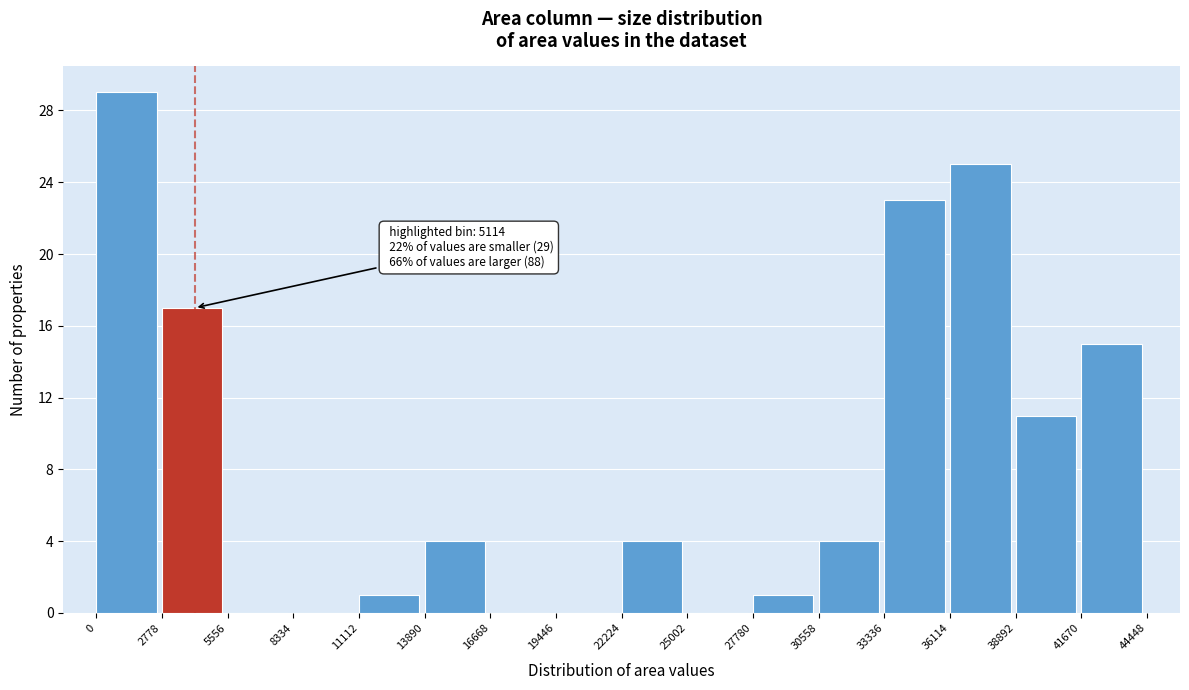

Which range on the x-axis has the tallest bar?

0 to 2778